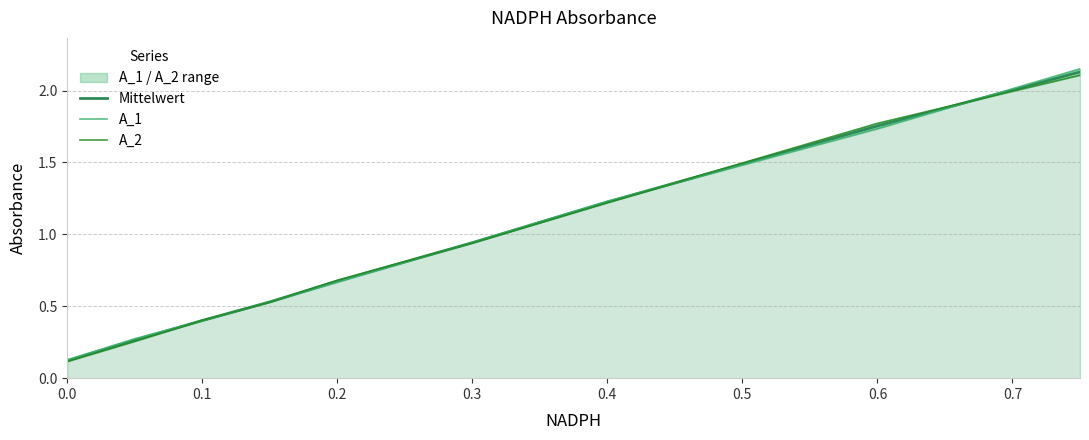

True or false: Mittelwert has a value of 0.5 at 0.2.

False